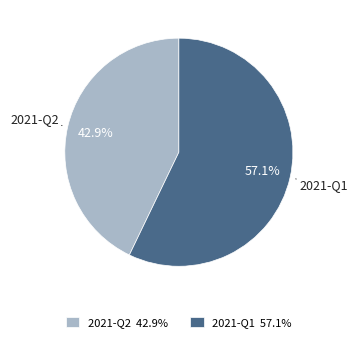

True or false: 2021-Q1 accounts for 57% of the total.

True